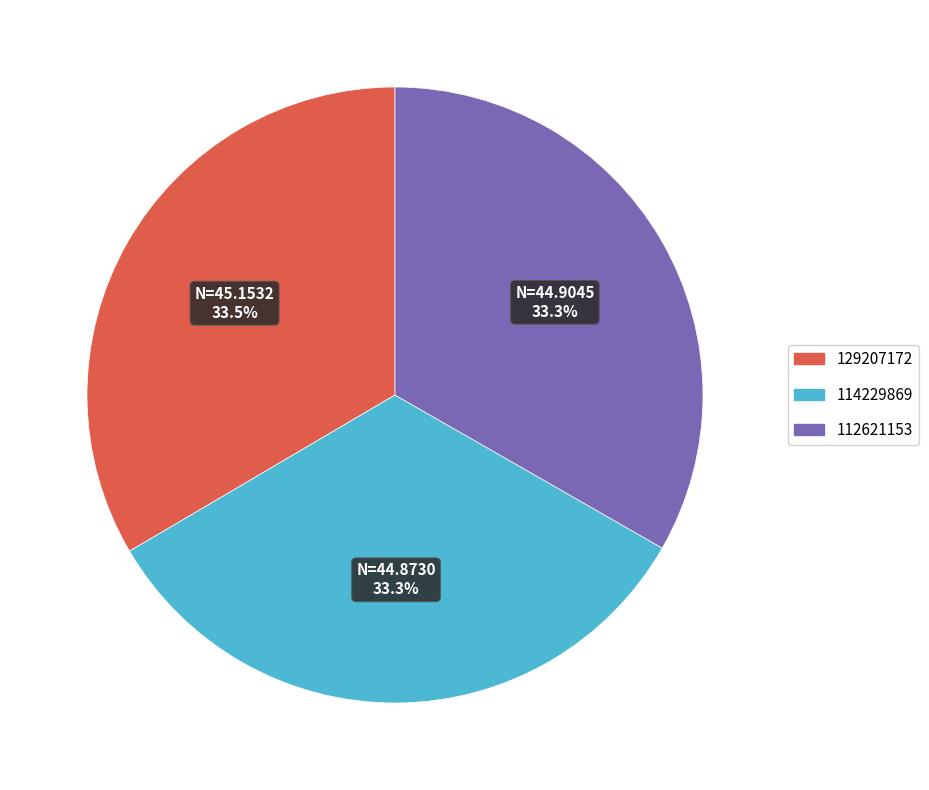

Is there any slice that represents more than half of the pie?

No